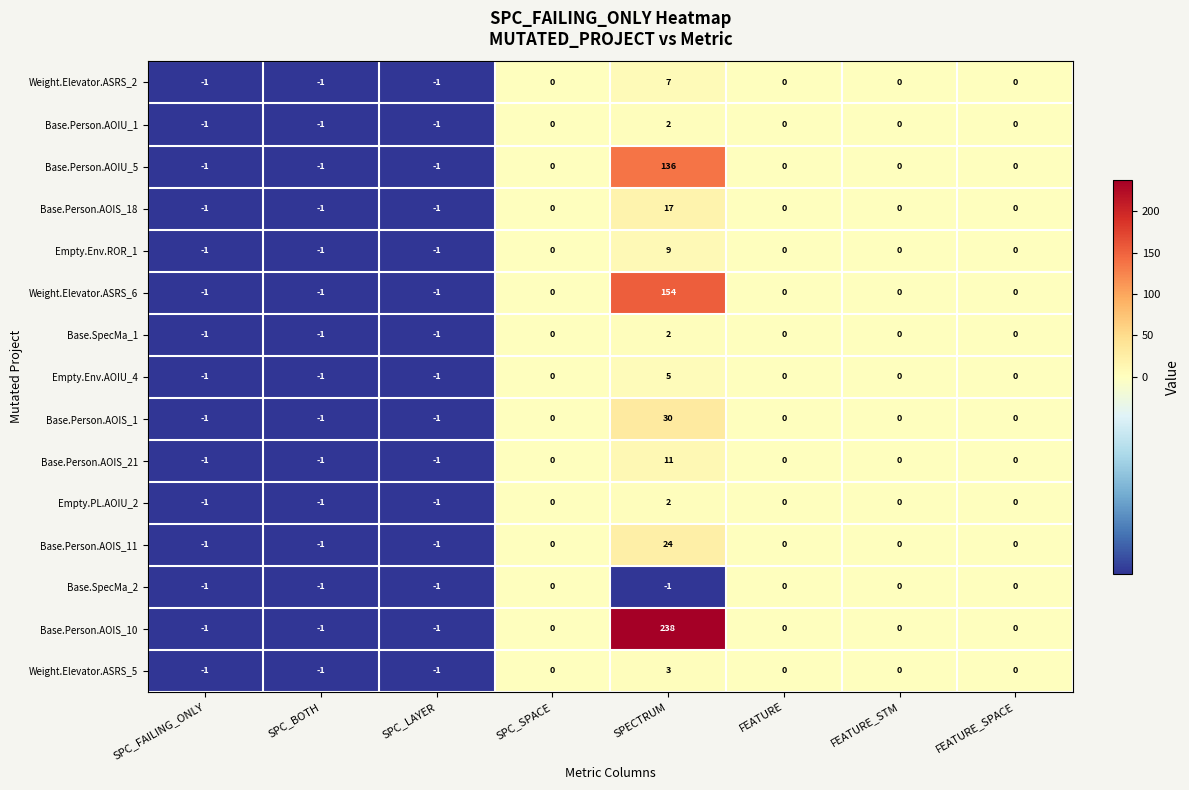

What is the minimum value shown in the chart?

-1